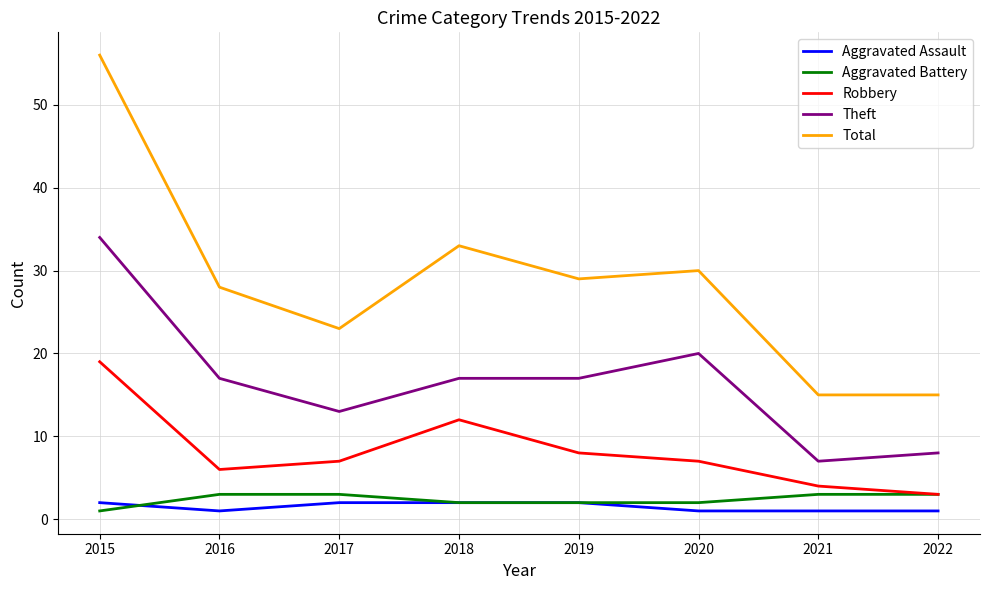

True or false: Aggravated Assault and Total intersect in this chart.

False